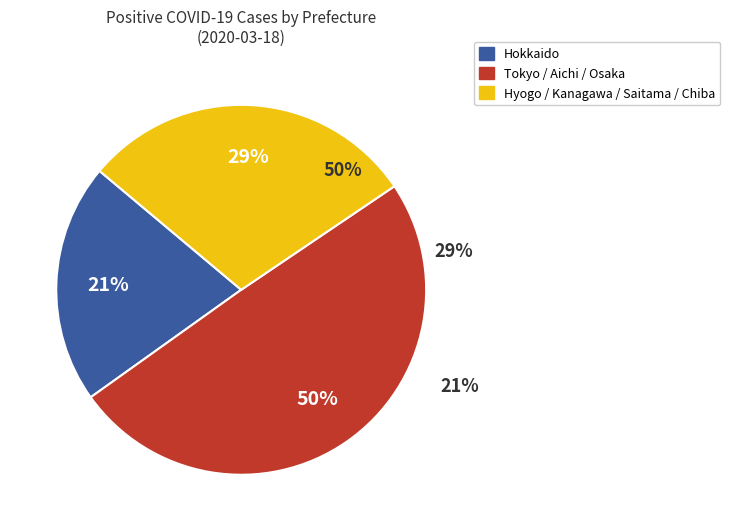

Does Hyogo represent more than half of the total?

No